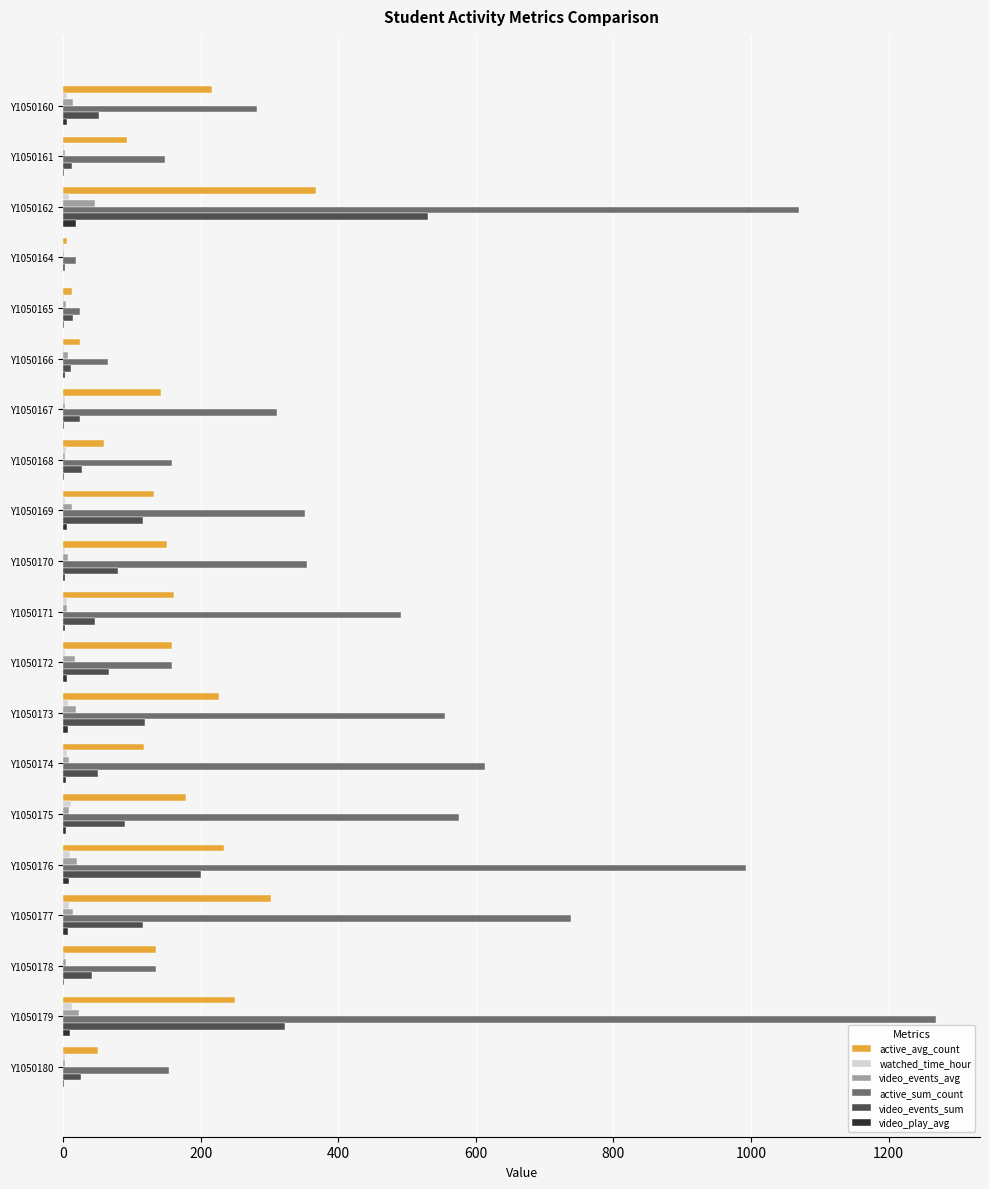

The value of active_avg_count at Y1050179 is 382.9. True or false?

False